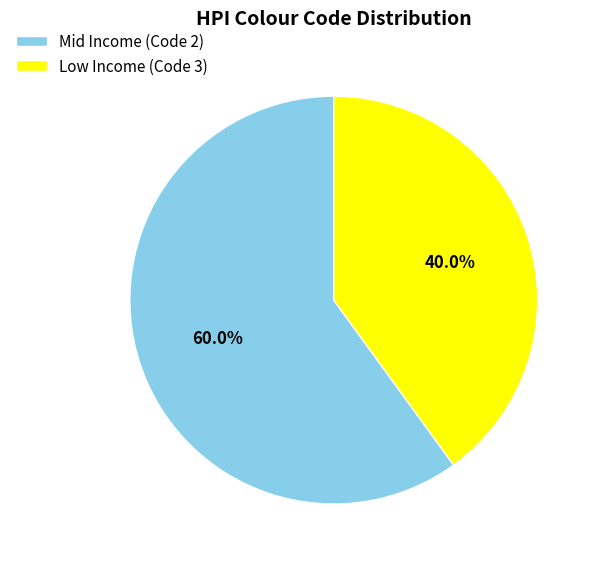

Between Mid Income (Code 2) and Low Income (Code 3), which is larger?

Mid Income (Code 2)